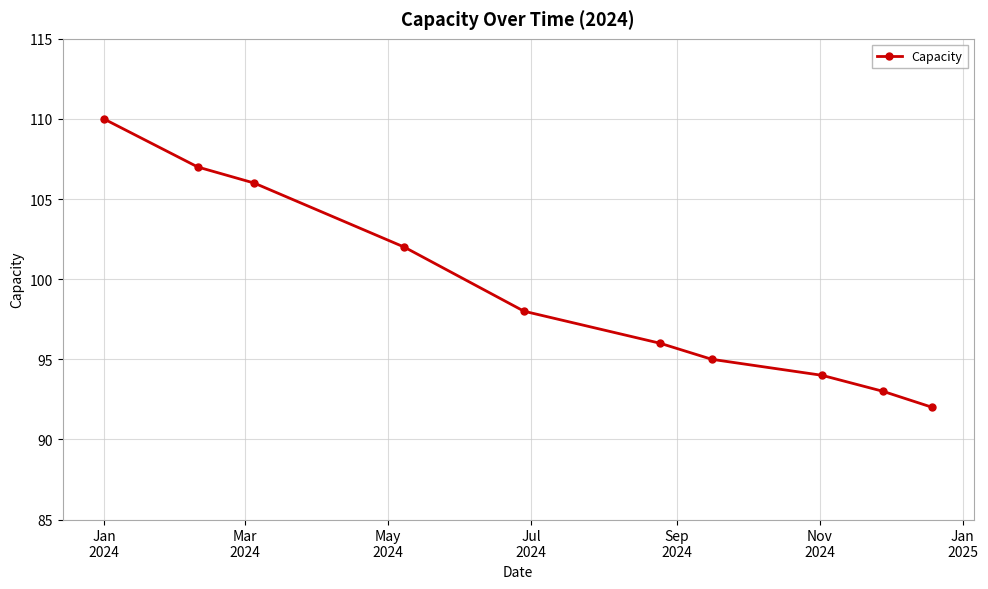

What is the average value?

99